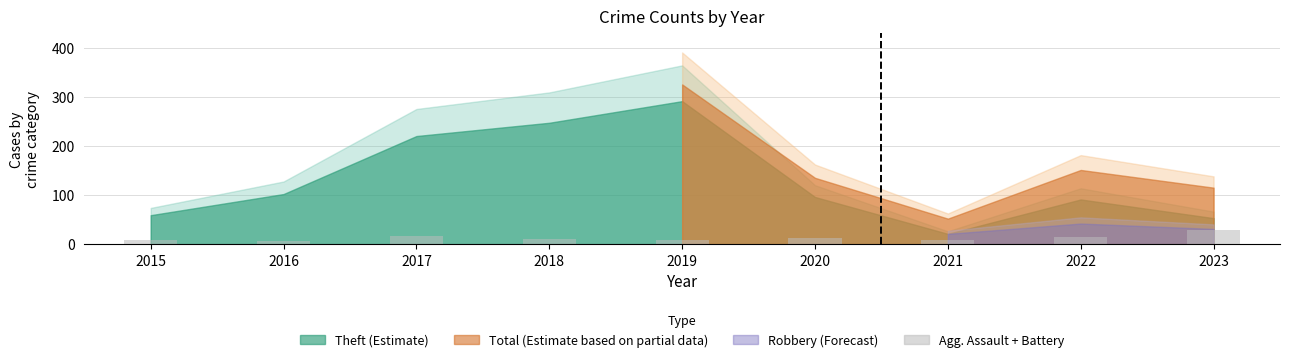

What is the maximum value shown in the chart?

28